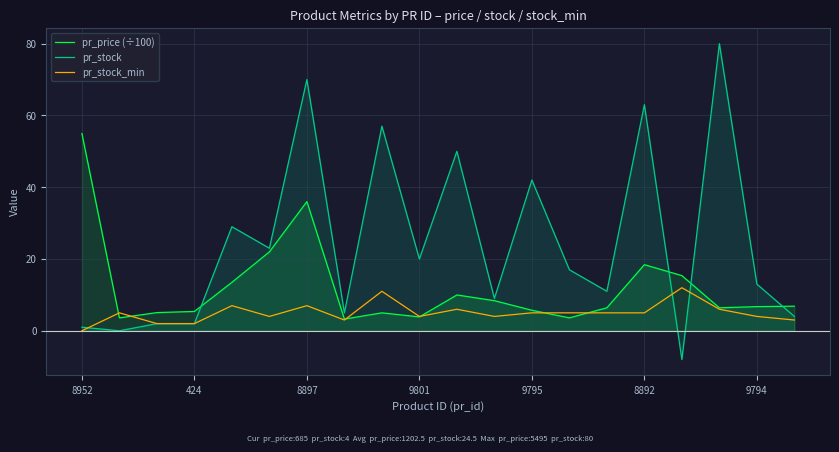

What is the spread (max minus min) of values at 9801?

16.1